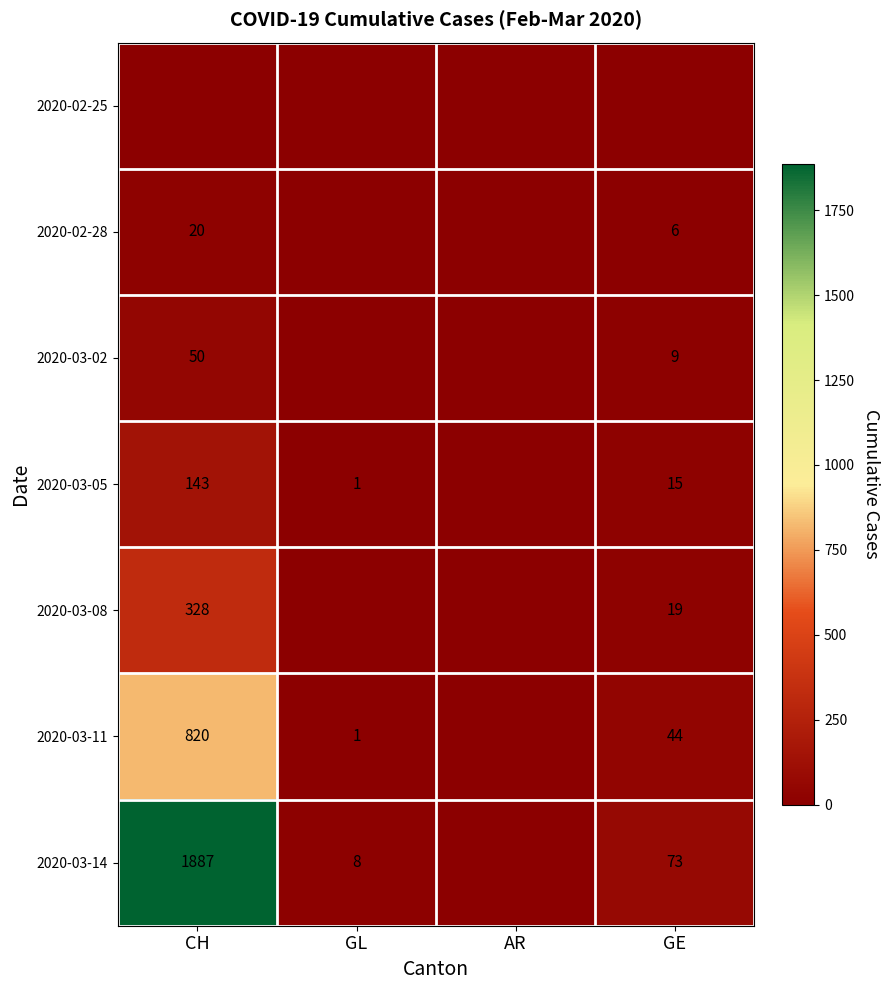

Is it true that 2020-03-05 equals 1 at GL?

True